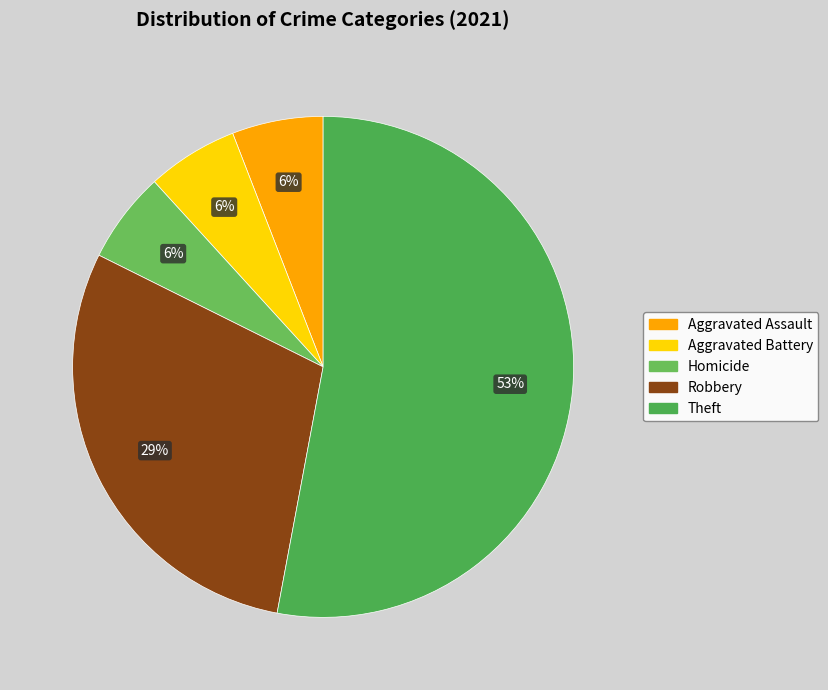

Is there a majority slice in this chart?

Yes